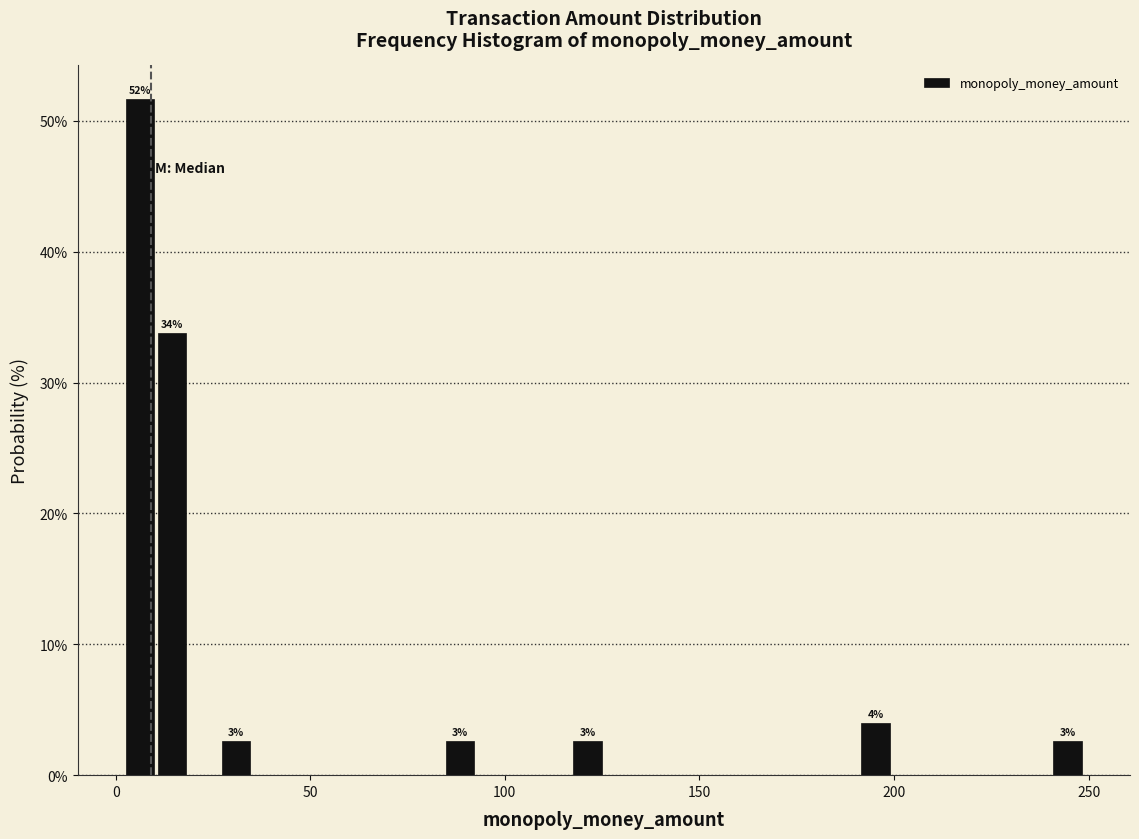

Around what value on the x-axis is the tallest bar? Give the approximate position of its centre, as read against the axis.

5